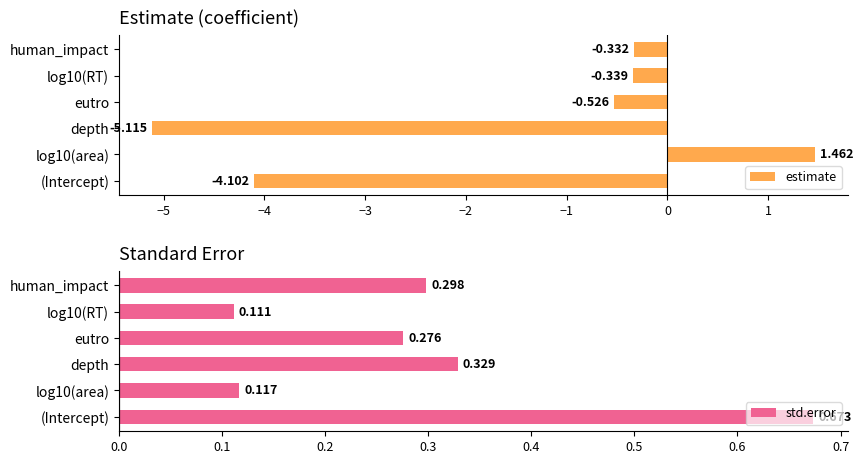

What are all the series names shown in the legend?

estimate, std.error